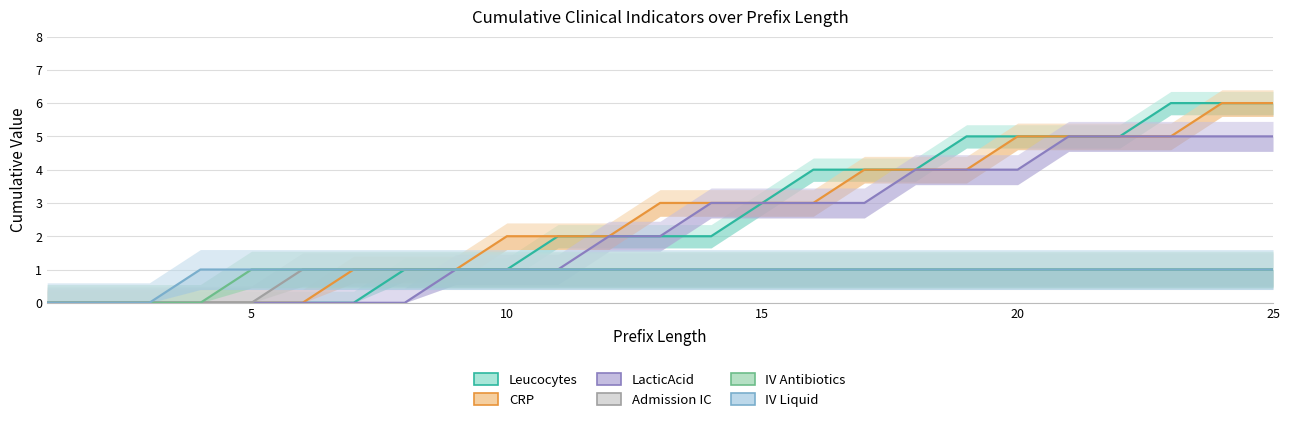

How many distinct data groups are displayed?

6